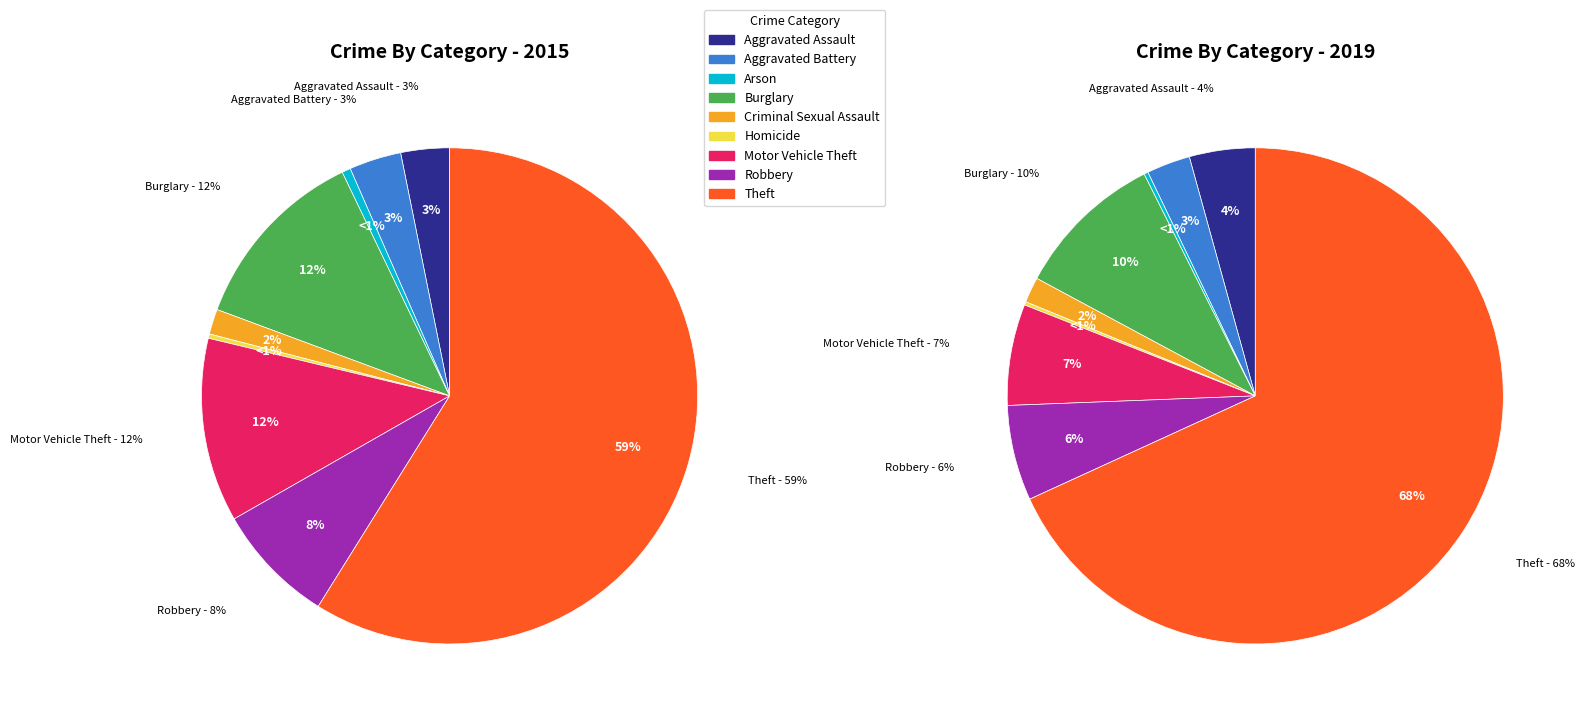

To the nearest percent, what percentage of the pie is 6?

7%